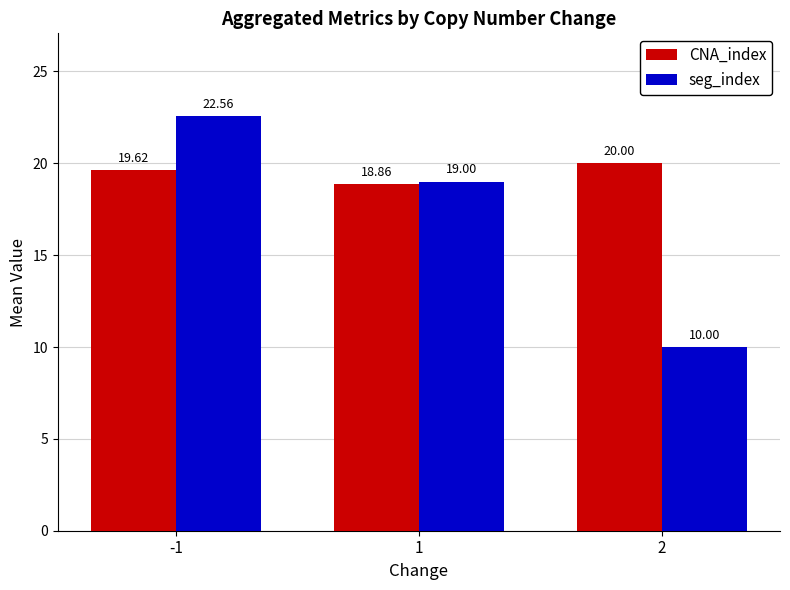

List the series in order of their peak value, highest first.

seg_index, CNA_index